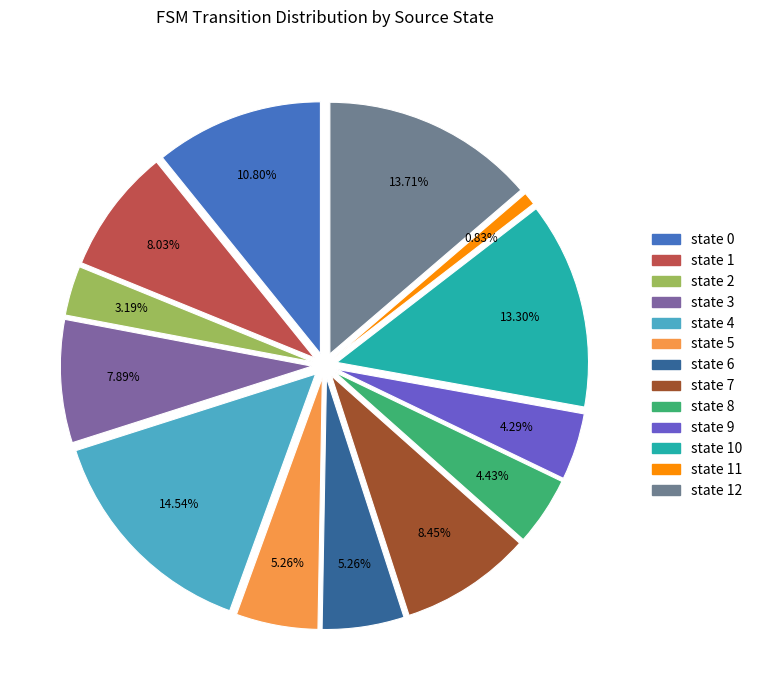

How many slices are in this pie chart?

13